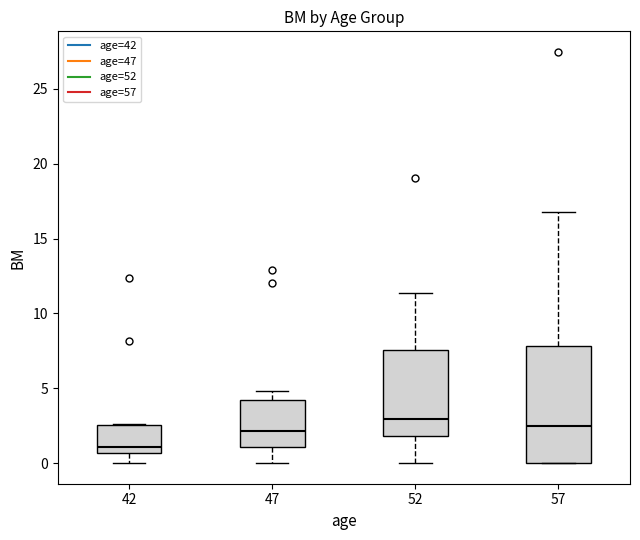

Which box is the tallest, from its lower edge to its upper edge?

57